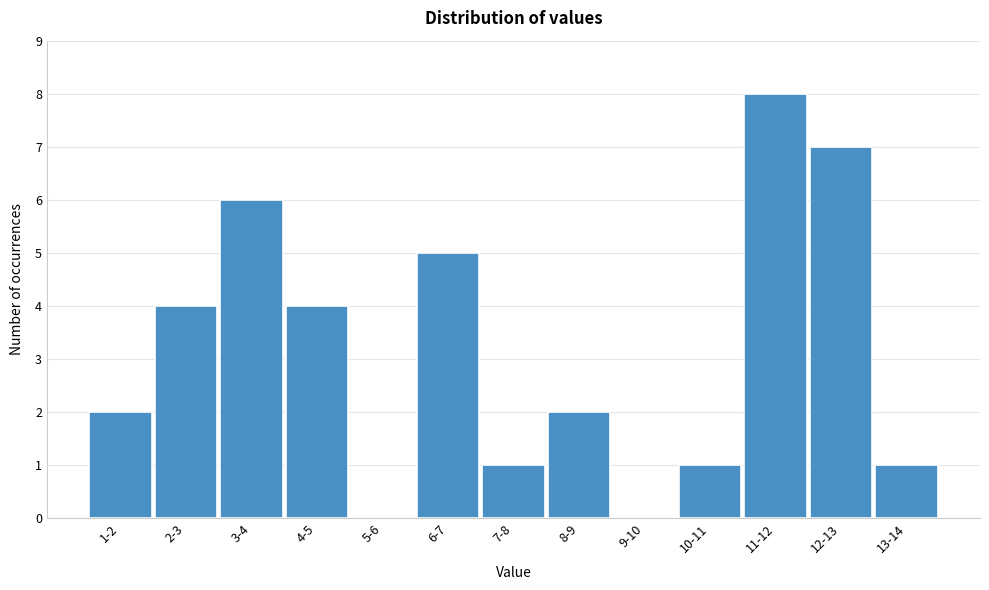

Reading right to left, transcribe all the data shown in this chart.

13-14=1	12-13=7	11-12=8	10-11=1	9-10=0	8-9=2	7-8=1	6-7=5	5-6=0	4-5=4	3-4=6	2-3=4	1-2=2